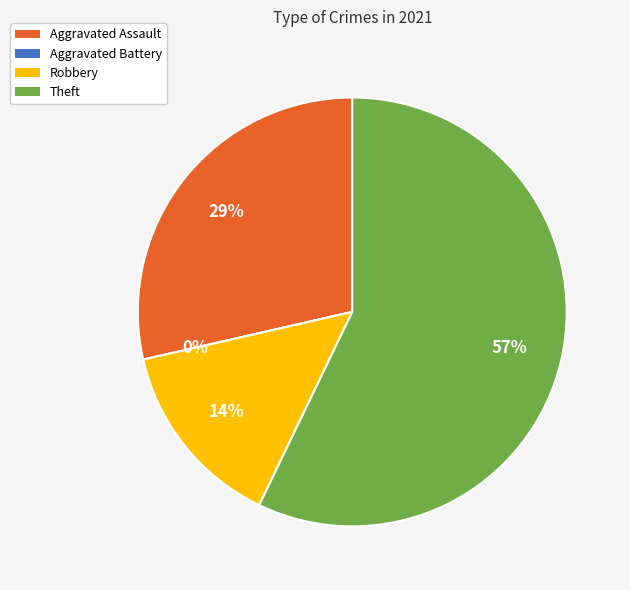

Is it true that Theft is 48% of the pie?

False